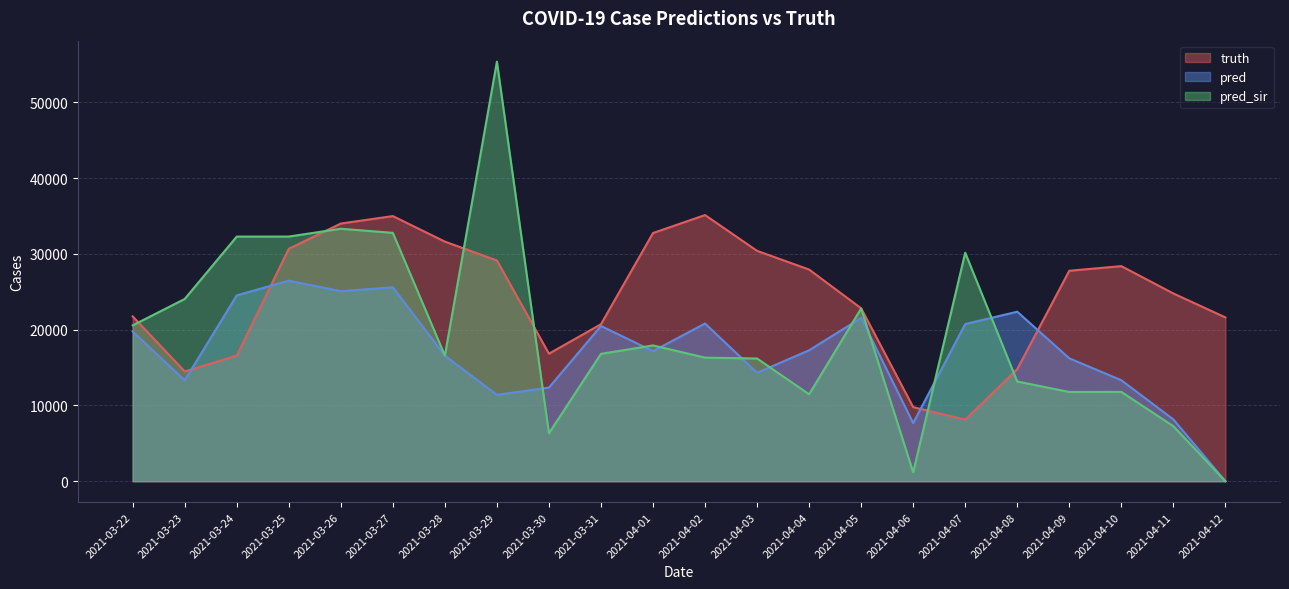

Rank the series by their average value, from highest to lowest.

truth, pred_sir, pred